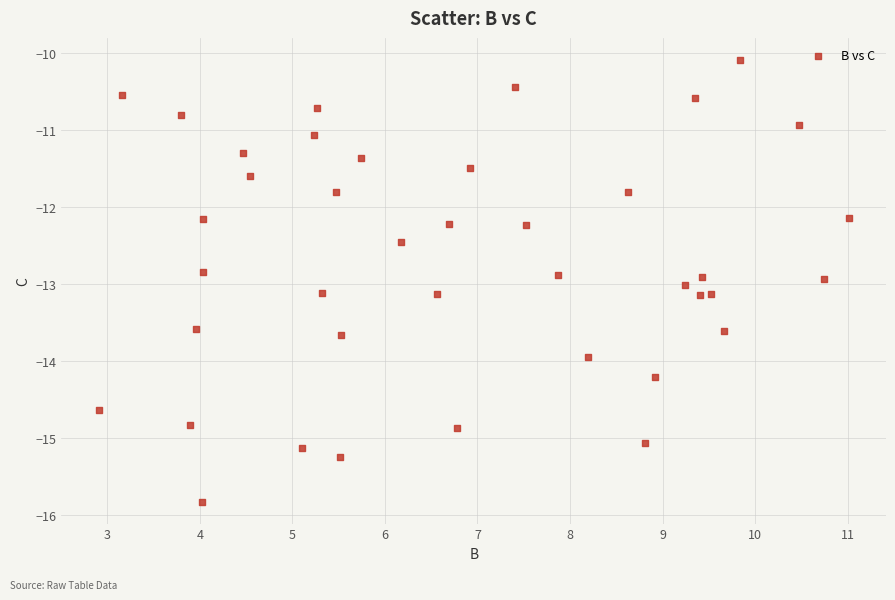

What is the range of Y values (max minus min)?

5.7